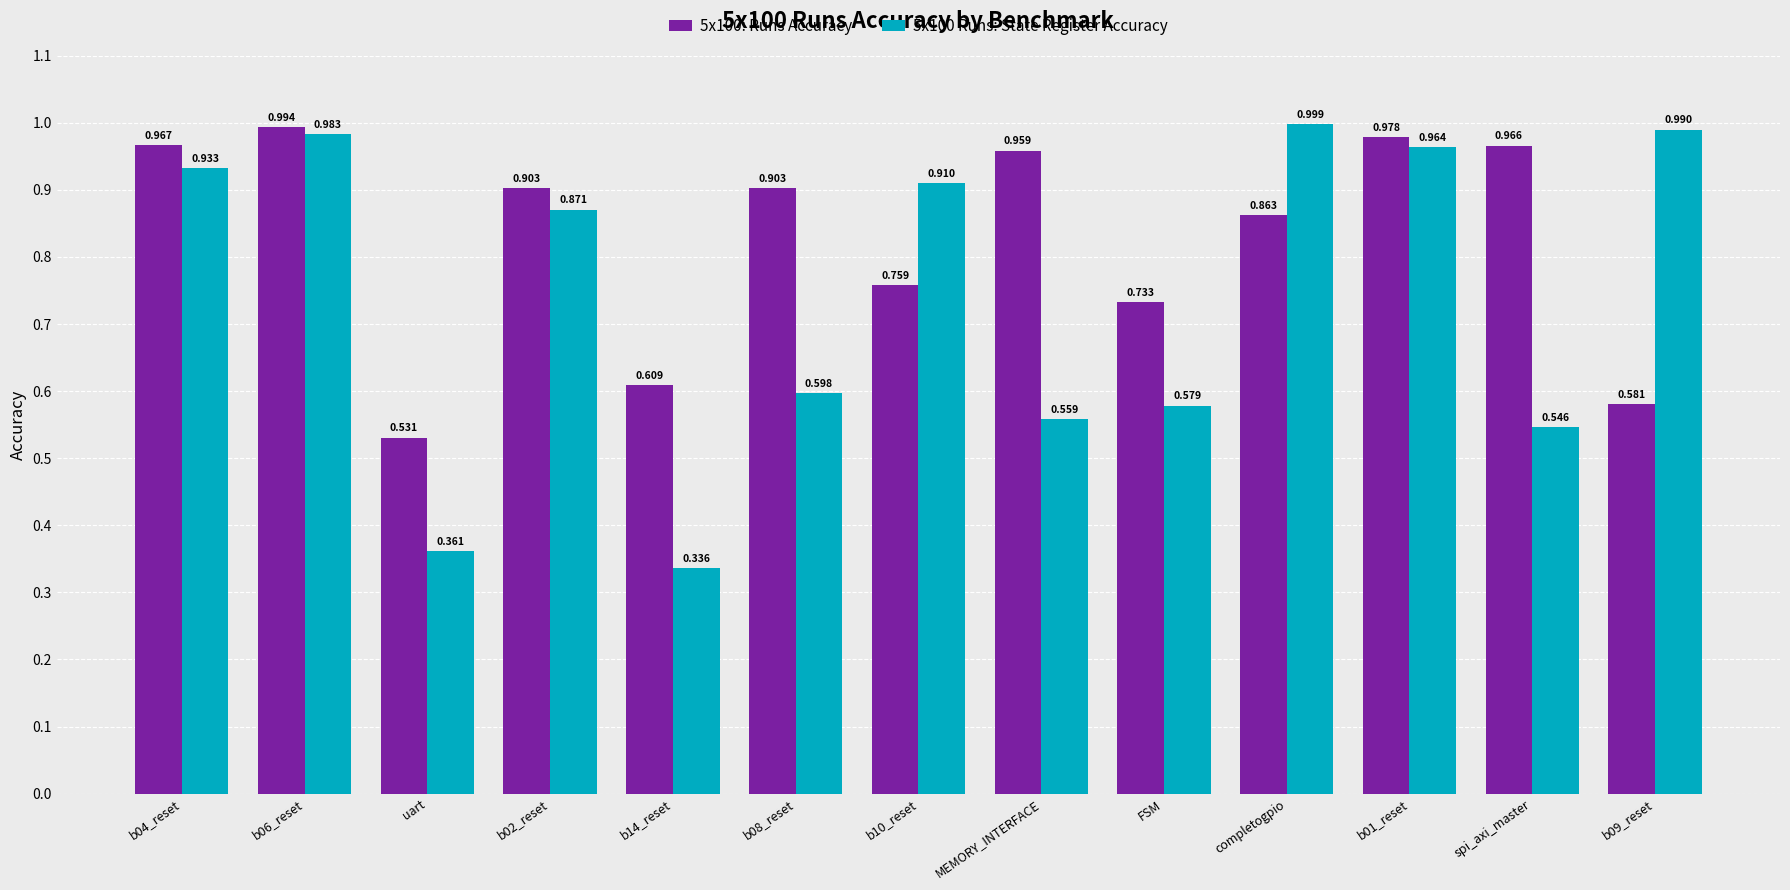

True or false: 5x100: Runs Accuracy has a value of 0.9 at completogpio.

True